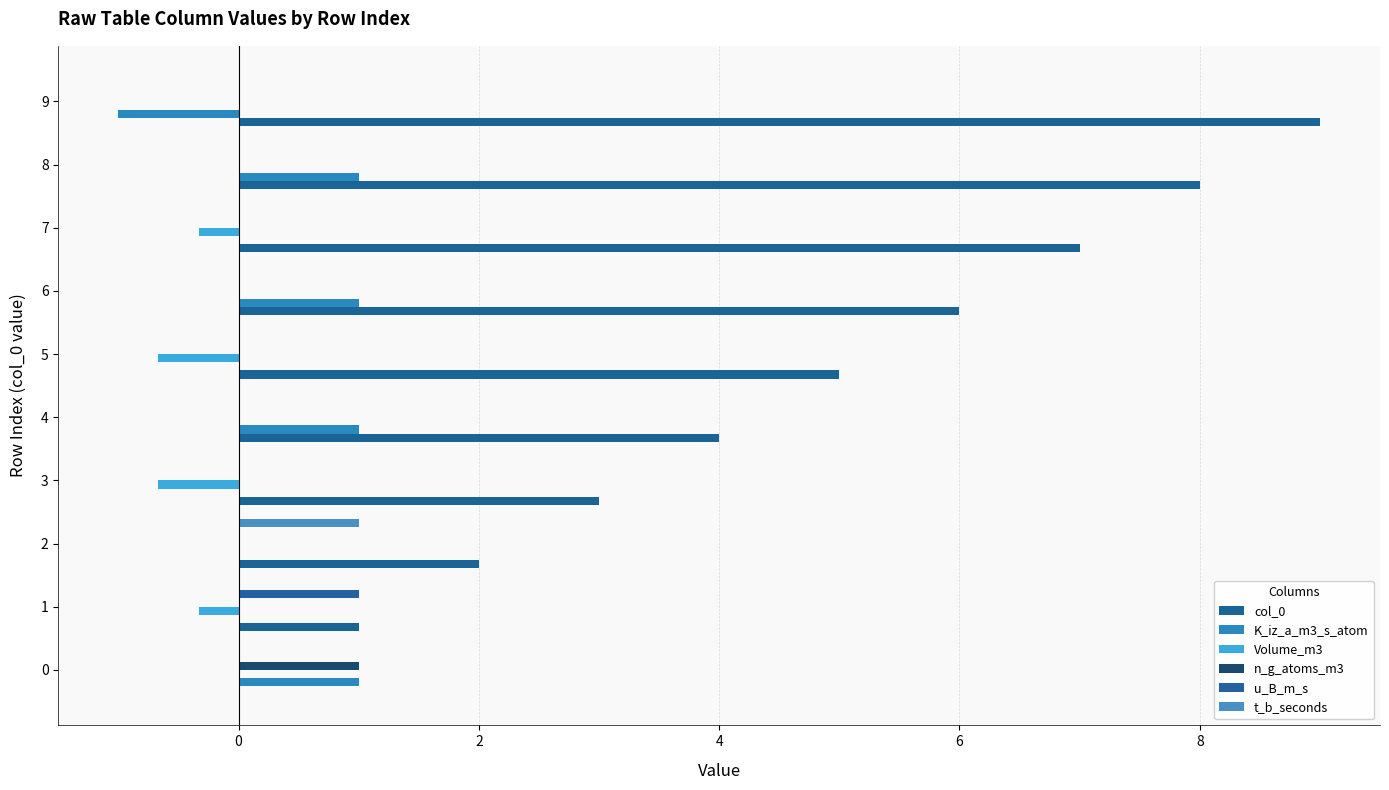

The value of Volume_m3 at 8 is -0.4. True or false?

False